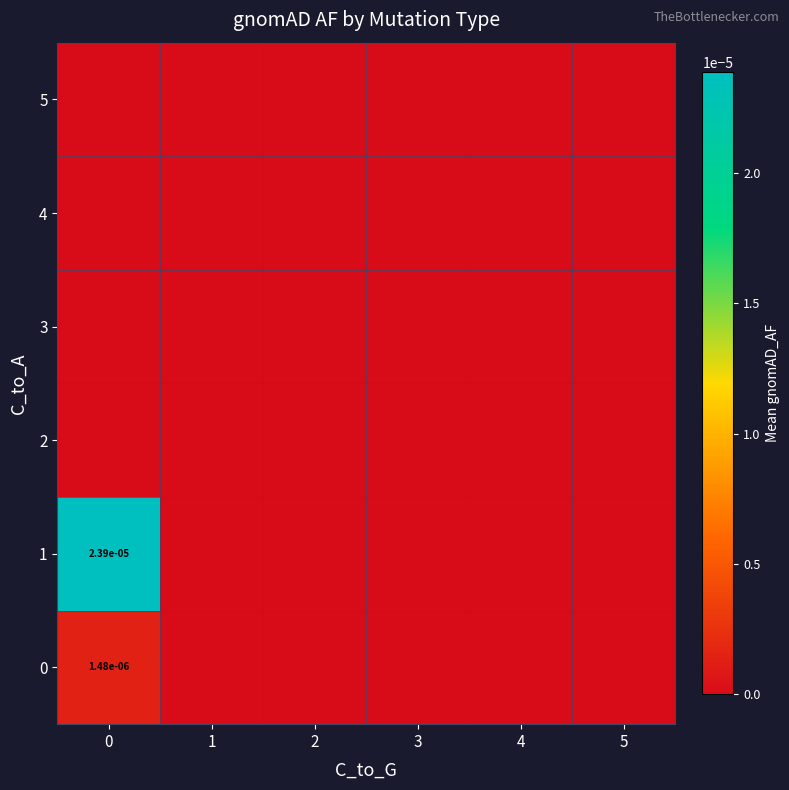

Which series changed the most between 0 and 5?

1